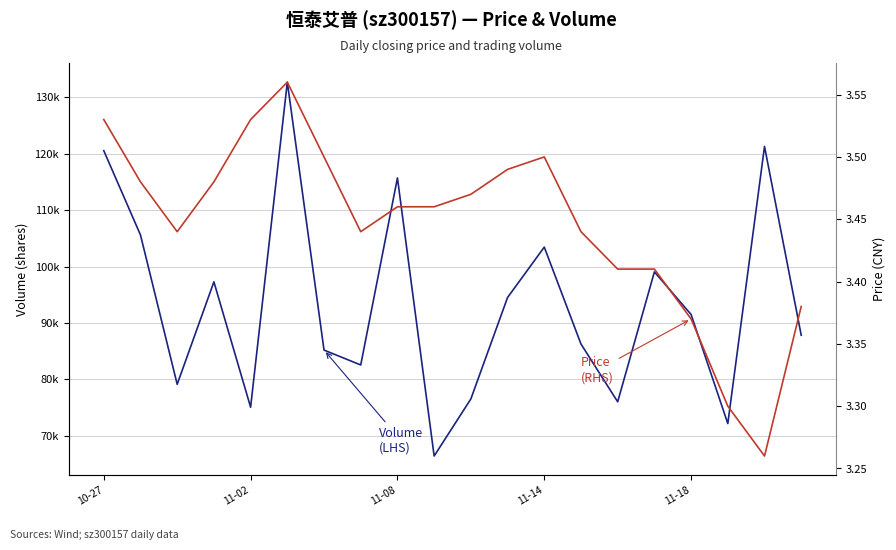

True or false: Price
(RHS) has a value of 5.7 at 11.

False